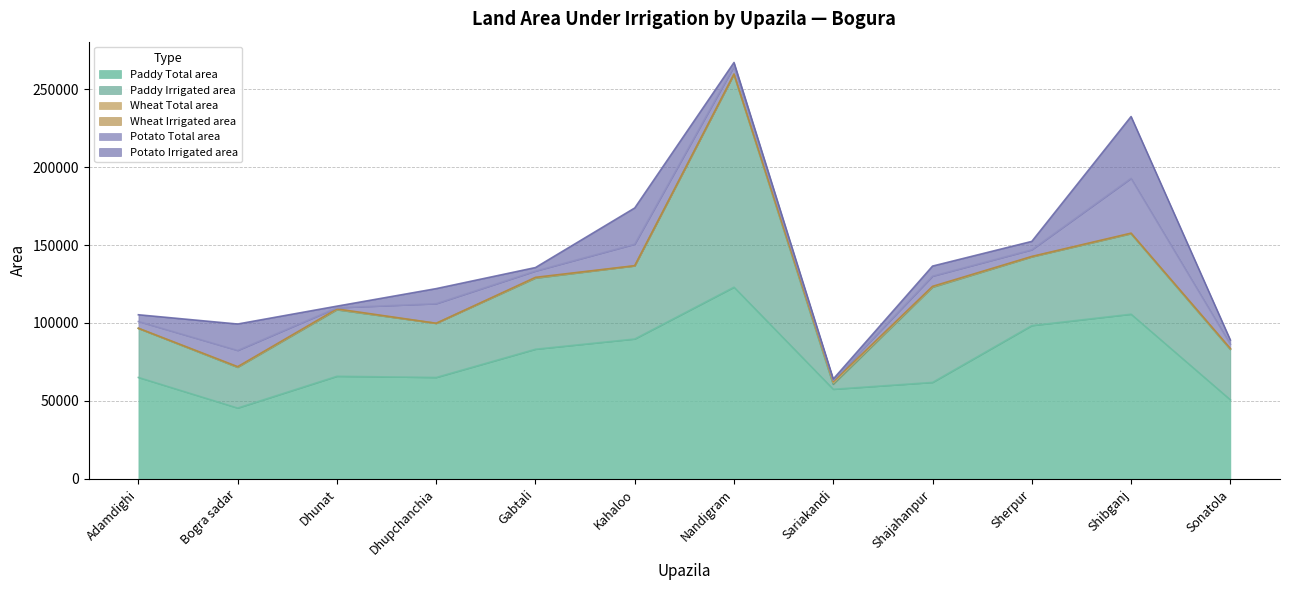

What is the sum of all Potato Total area values?

99943